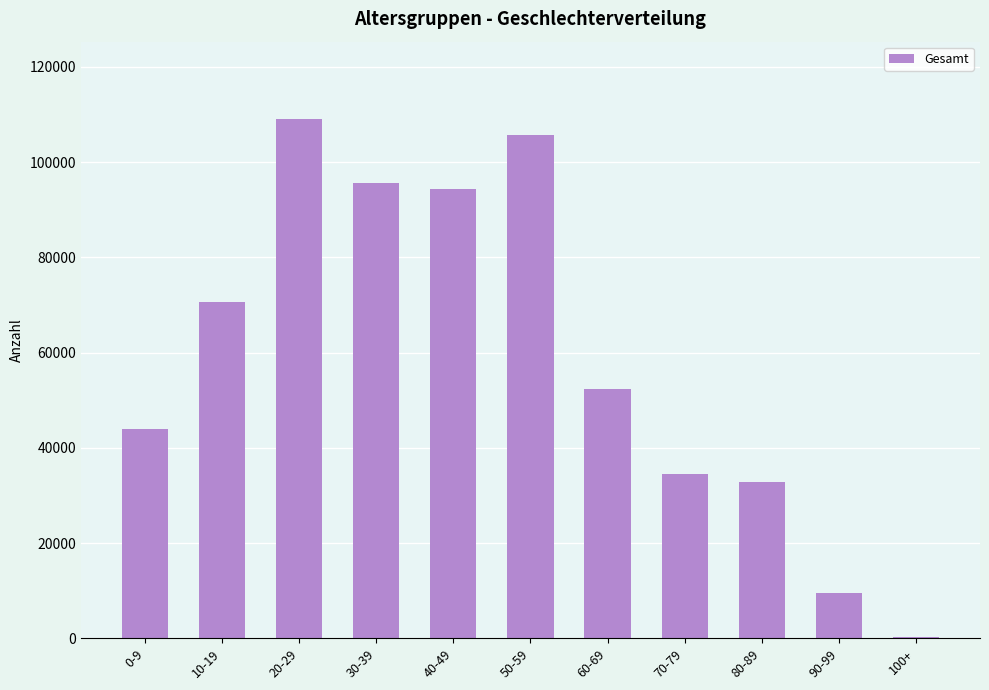

What is the sum of all values?

648374